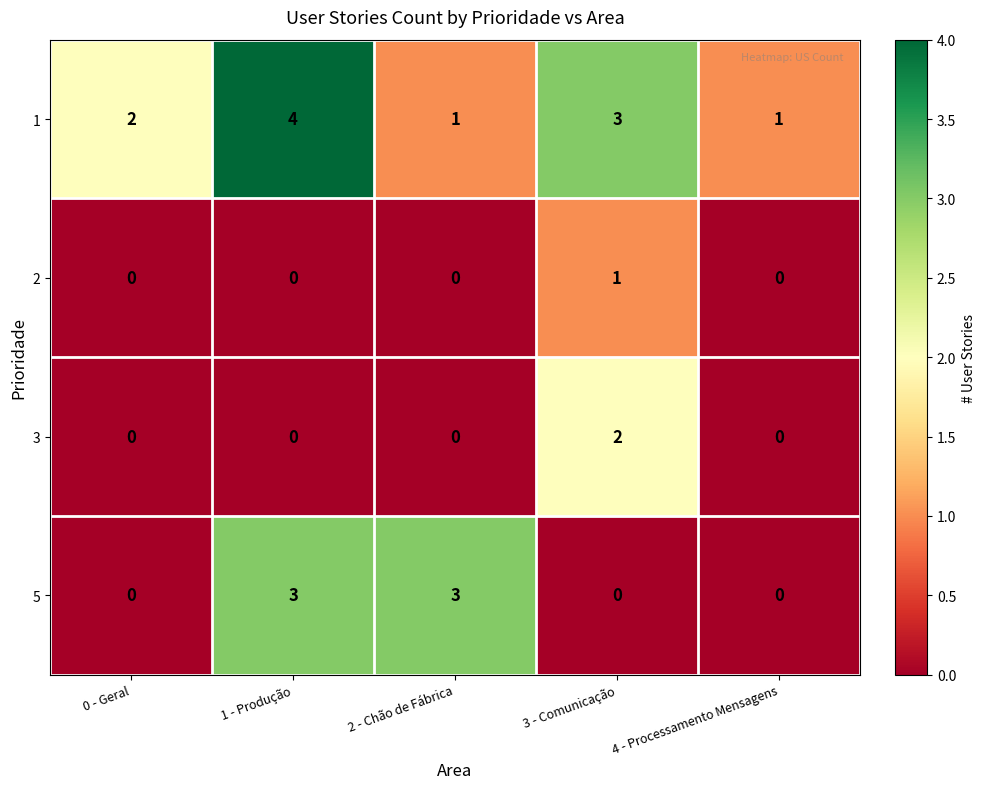

Which series changed the most between 0 - Geral and 1 - Produção?

5